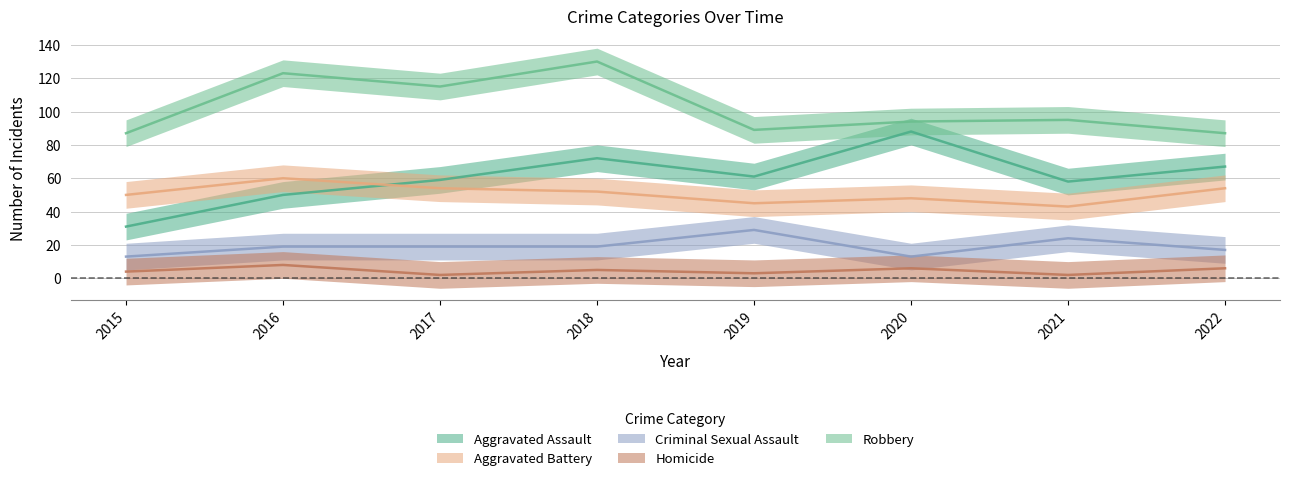

At which category is the sum across all series the highest?

2018